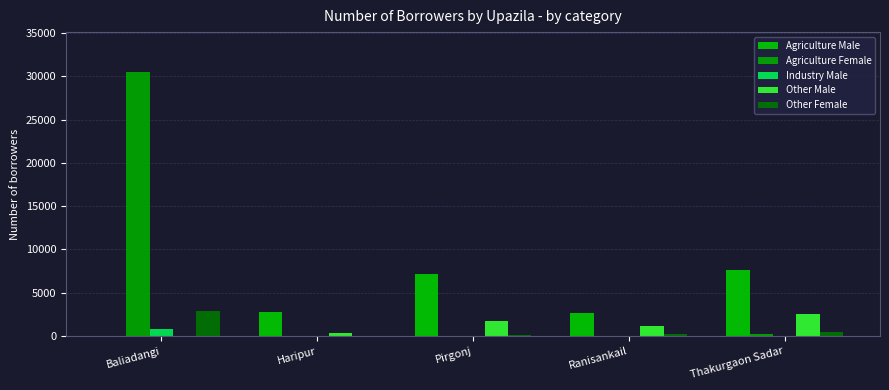

Rank the categories by Other Female value from highest to lowest.

Baliadangi, Thakurgaon Sadar, Ranisankail, Pirgonj, Haripur